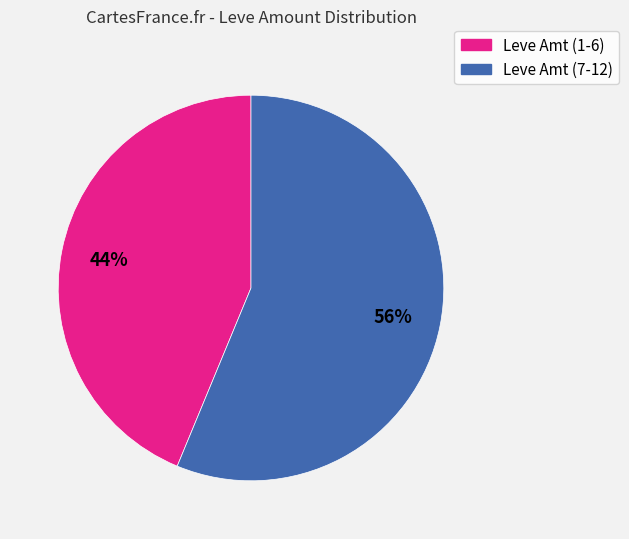

Does any single category account for the majority?

Yes